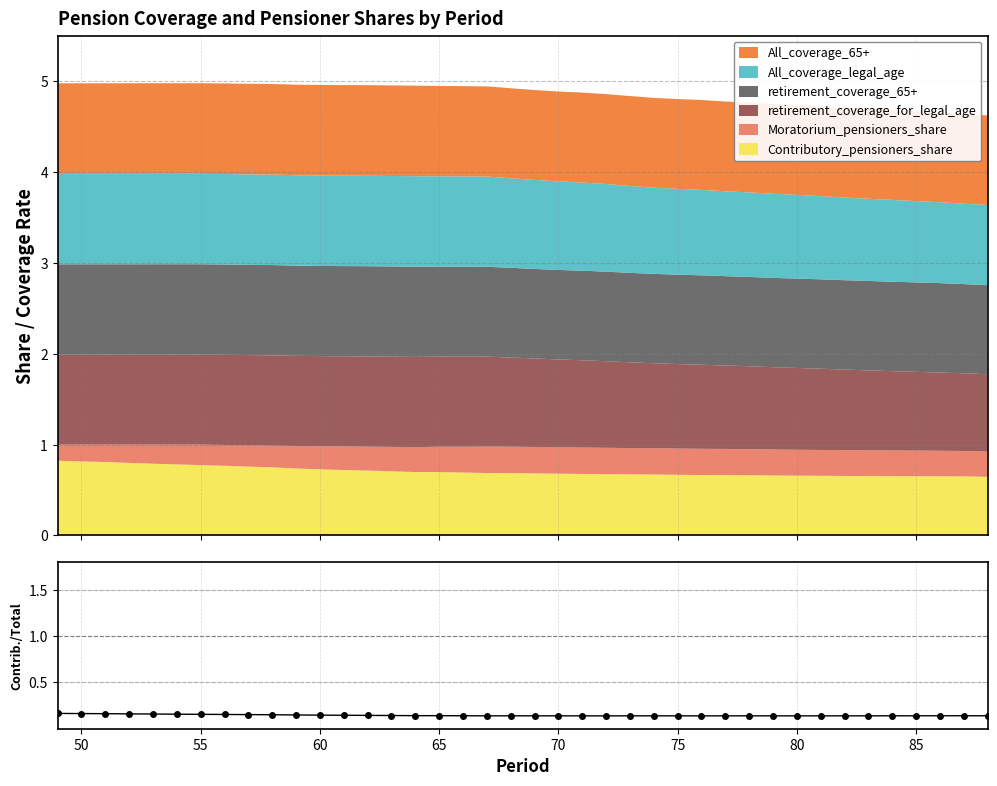

What is the highest value of the Contributory_pensioners_share series?

0.8